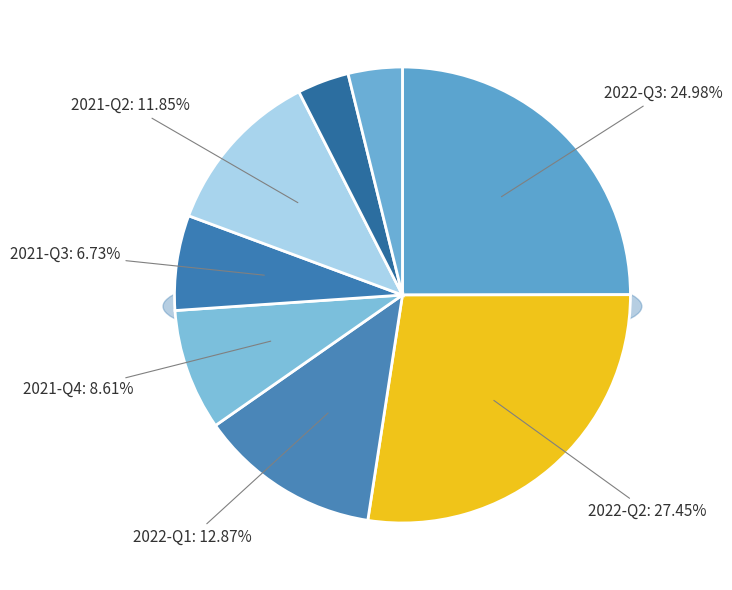

To the nearest percent, what portion does 2022-Q3 represent?

25%